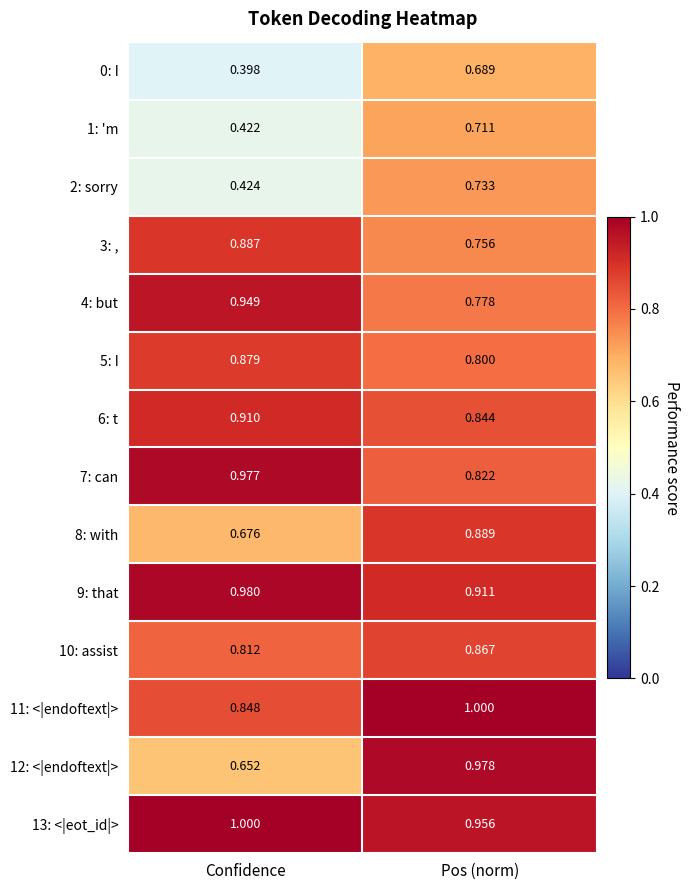

Is the value of 1: 'm at Pos (norm) greater than the value of 10: assist at Pos (norm)?

No